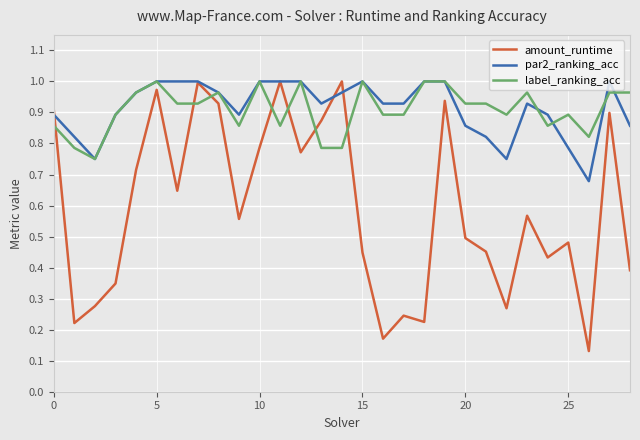

Which series has the largest range (max minus min)?

amount_runtime